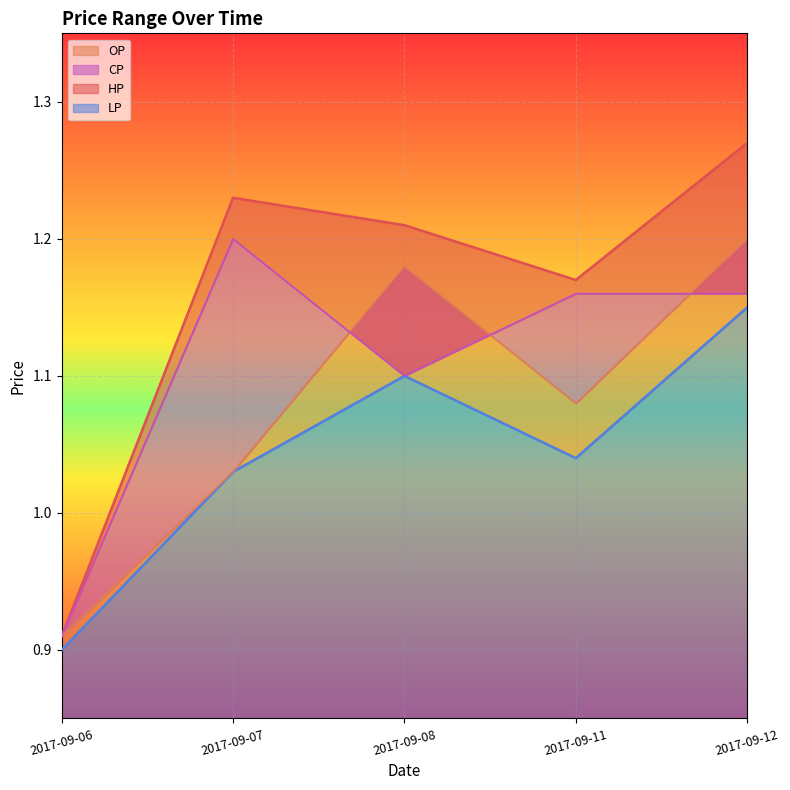

Which series has the largest total across all categories?

HP